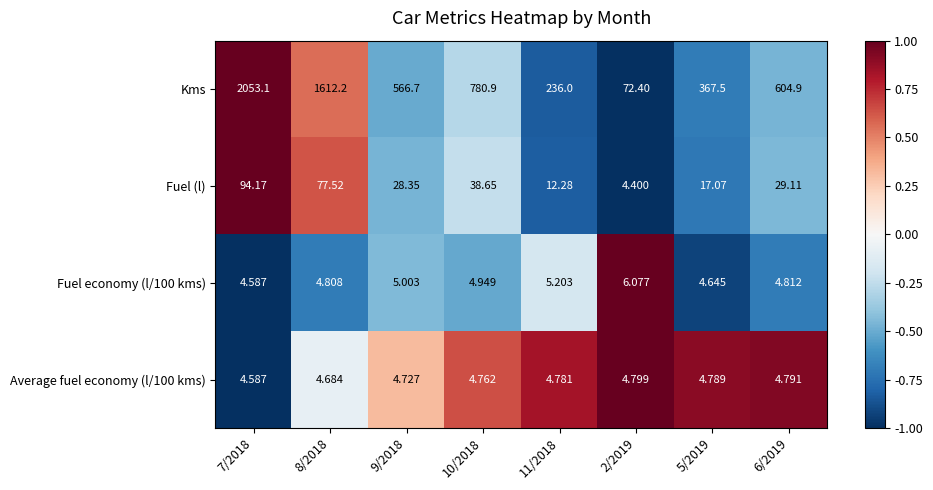

Which series has the largest range (max minus min)?

Kms